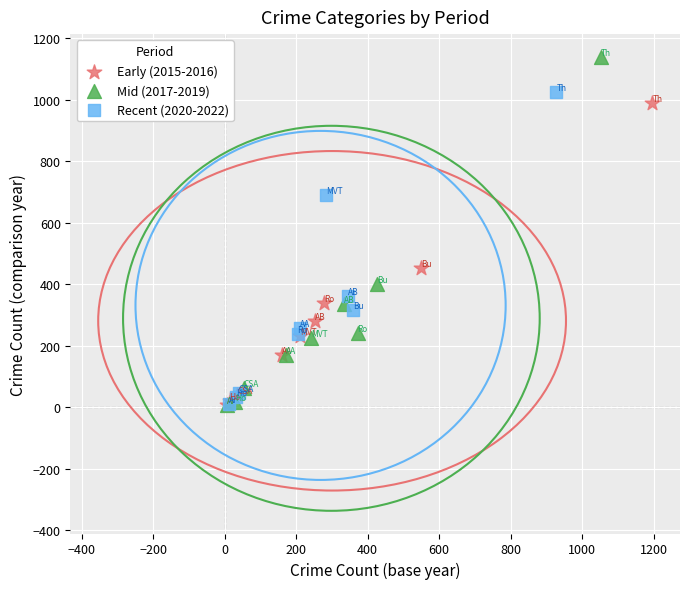

Which series contains the highest Y value?

Mid (2017-2019)